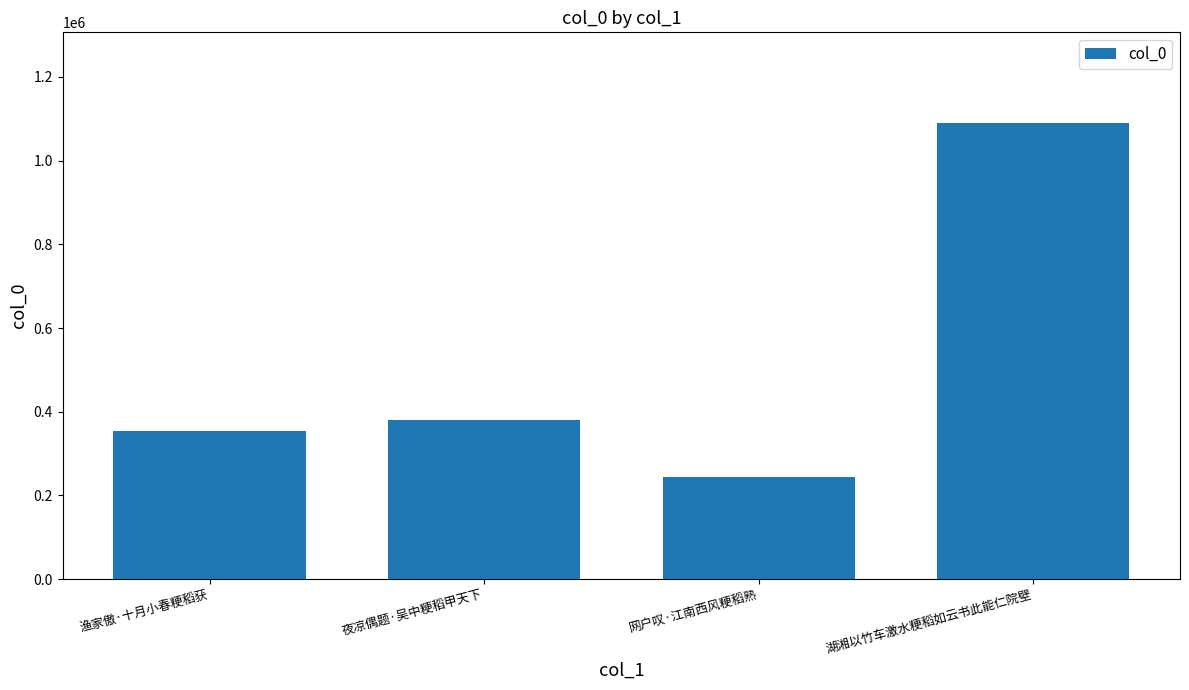

What is the difference between the maximum and minimum values?

844104